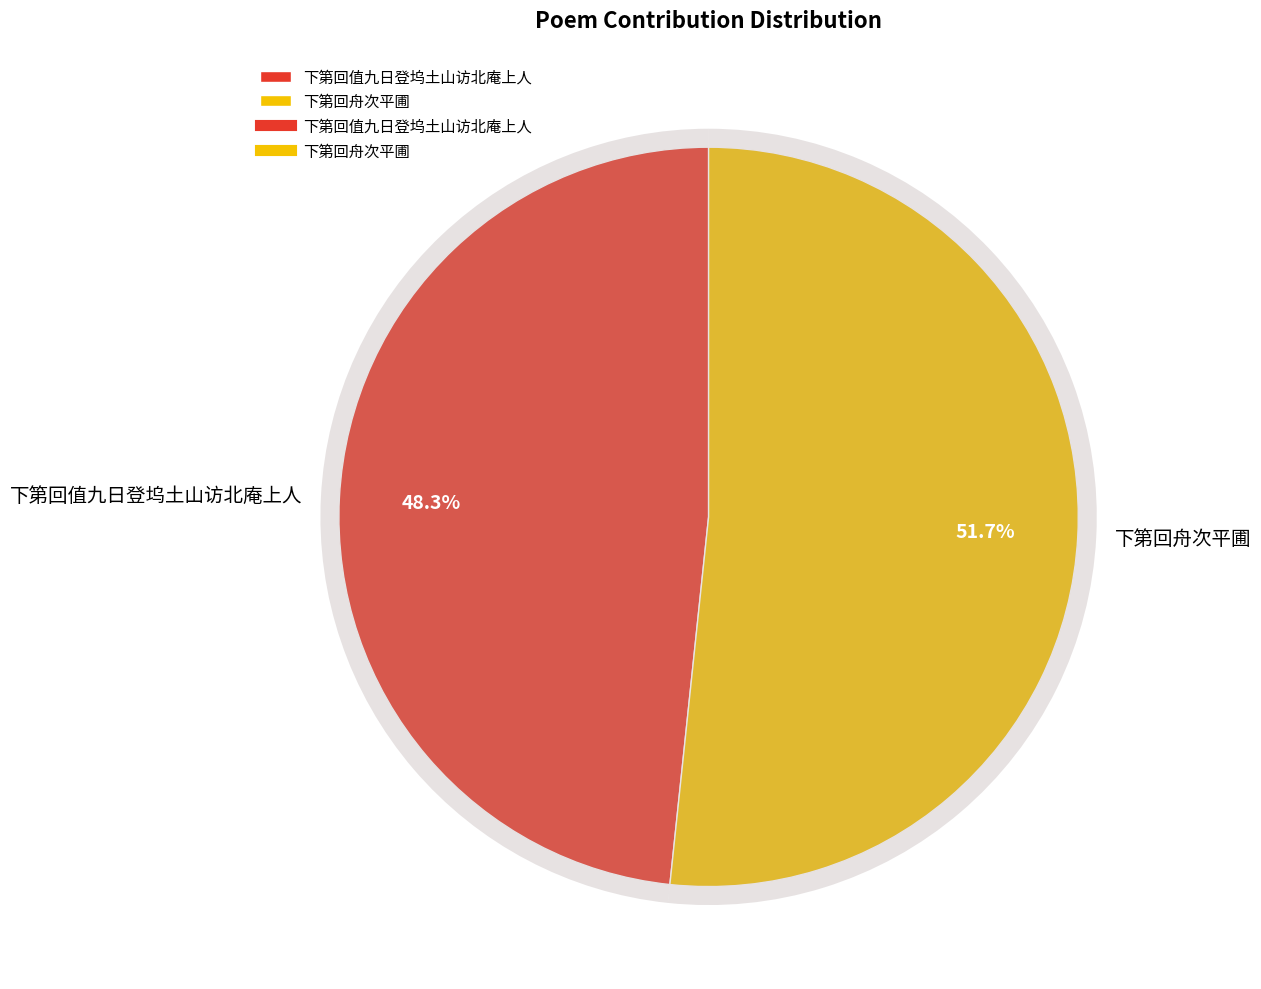

Which category has the smallest portion of the pie?

下第回值九日登坞土山访北庵上人